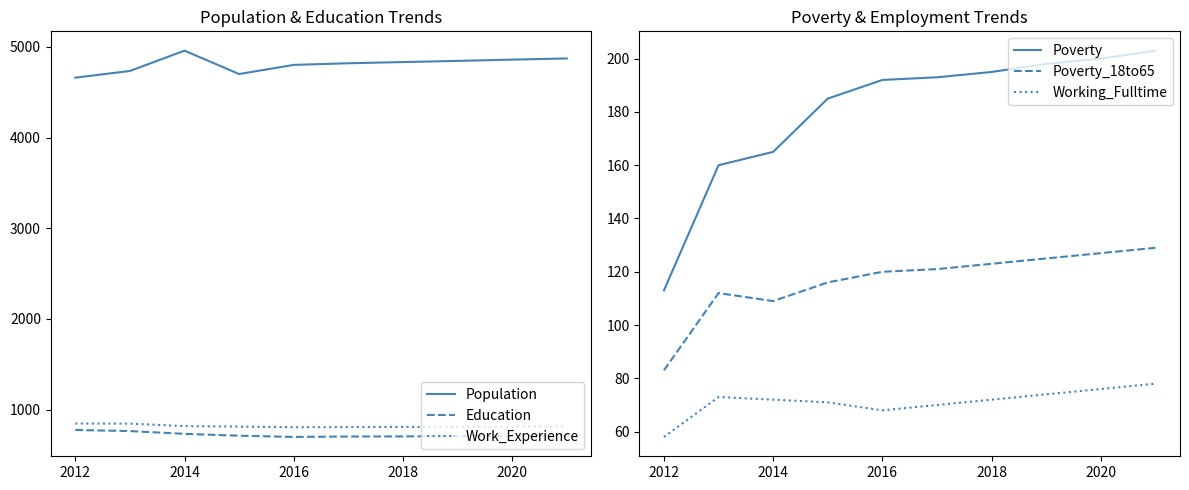

How many distinct data groups are displayed?

6